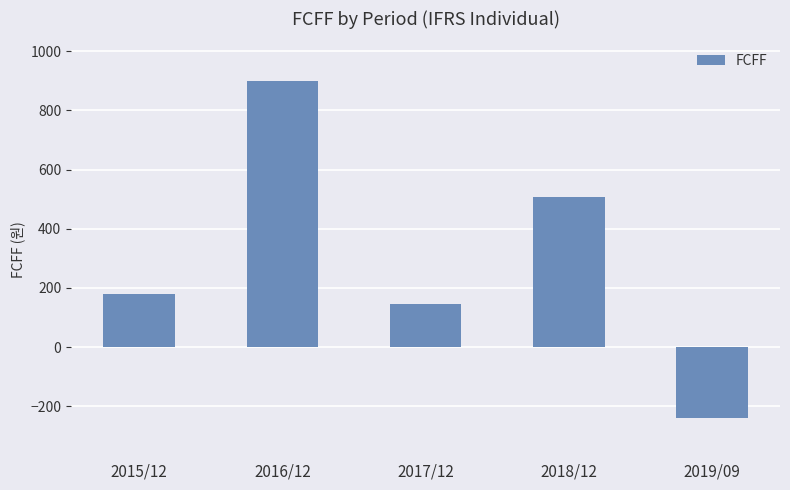

What is the change in value from 2016/12 to 2018/12?

-390